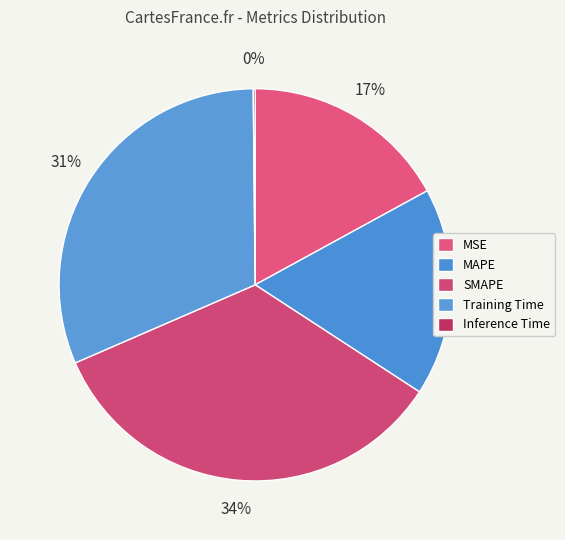

What is the total percentage of MAPE and SMAPE?

51.4%